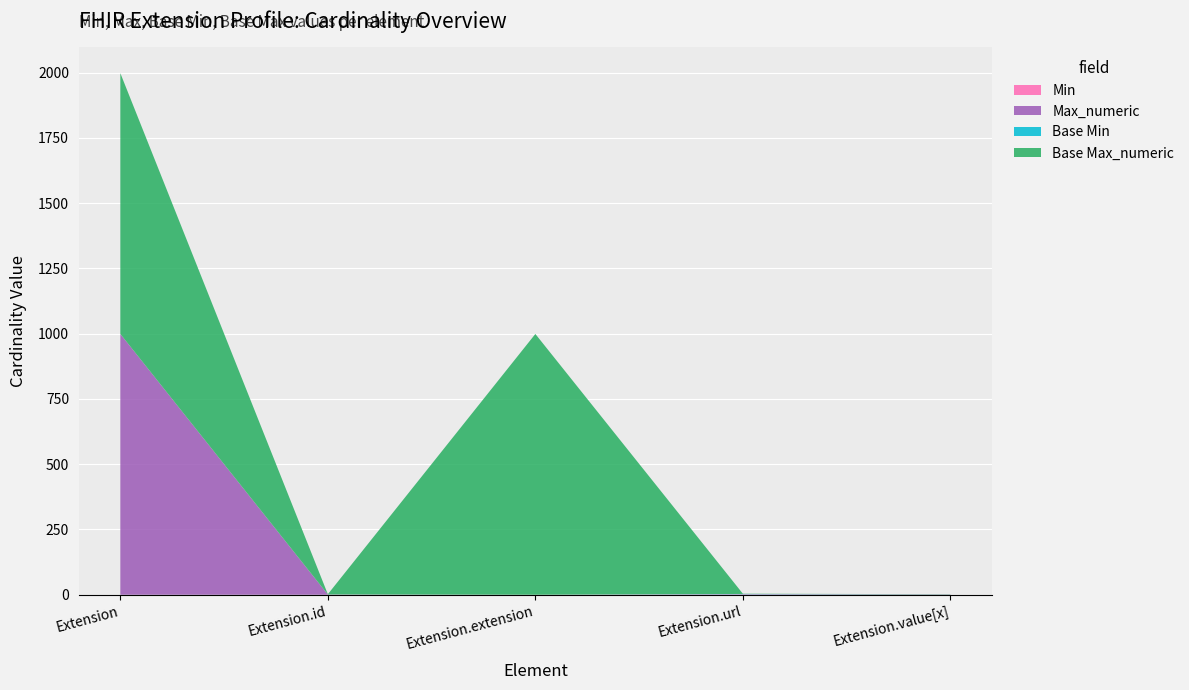

Reading left to right, what are all the values shown in this chart?

Min: 0	0	0	1	0
Max_numeric: 999	1	0	1	1
Base Min: 0	0	0	1	0
Base Max_numeric: 999	1	999	1	1